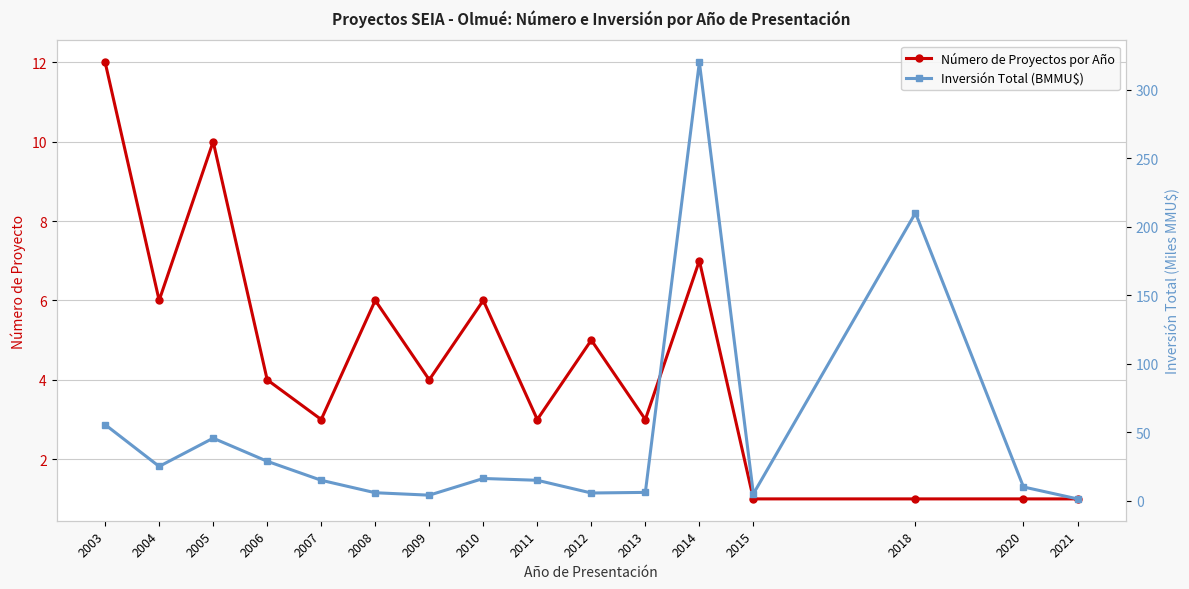

What are all the series names shown in the legend?

Número de Proyectos por Año, Inversión Total (BMMU$)